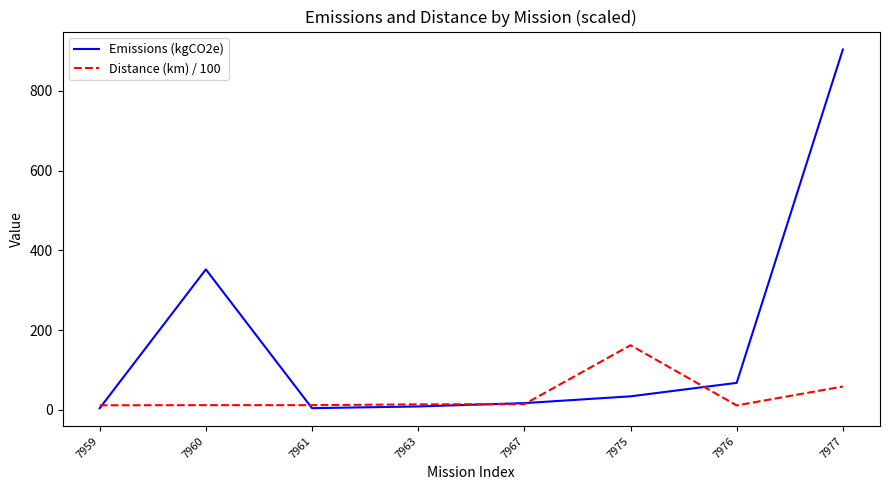

How many interior local peaks does the Emissions (kgCO2e) series have?

1